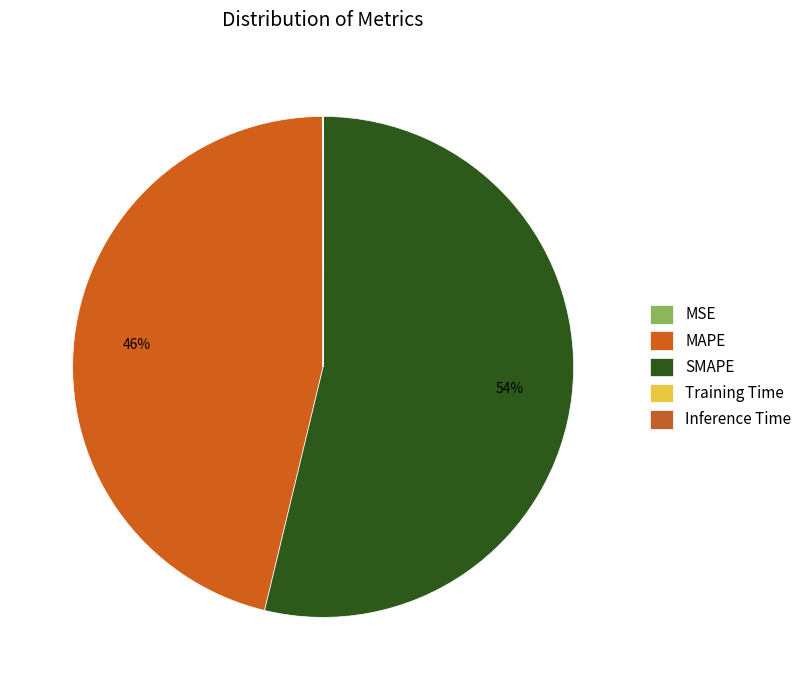

True or false: Inference Time accounts for 1% of the total.

False